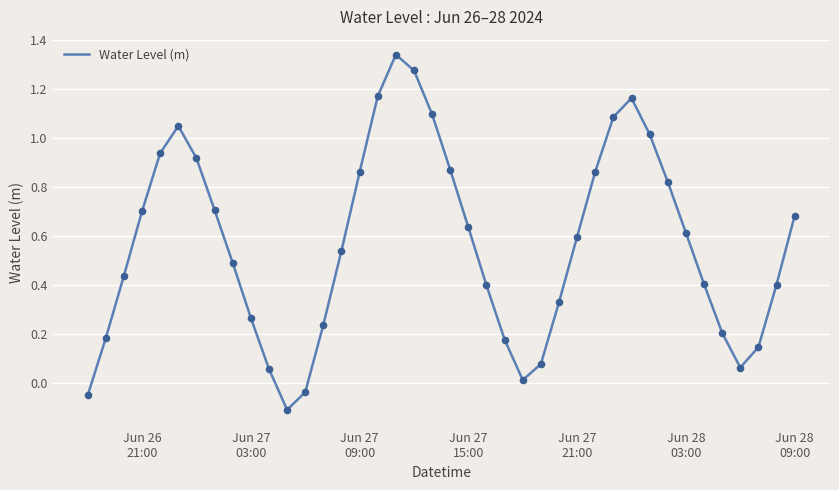

What is the difference between the maximum and minimum values?

1.4